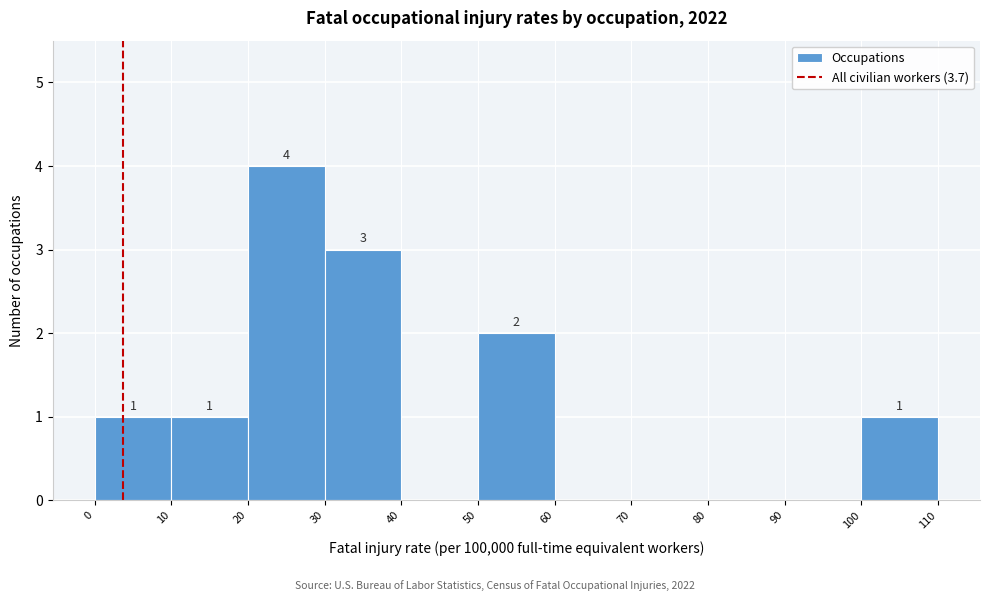

Over which range of the x-axis is the bar tallest?

20 to 30